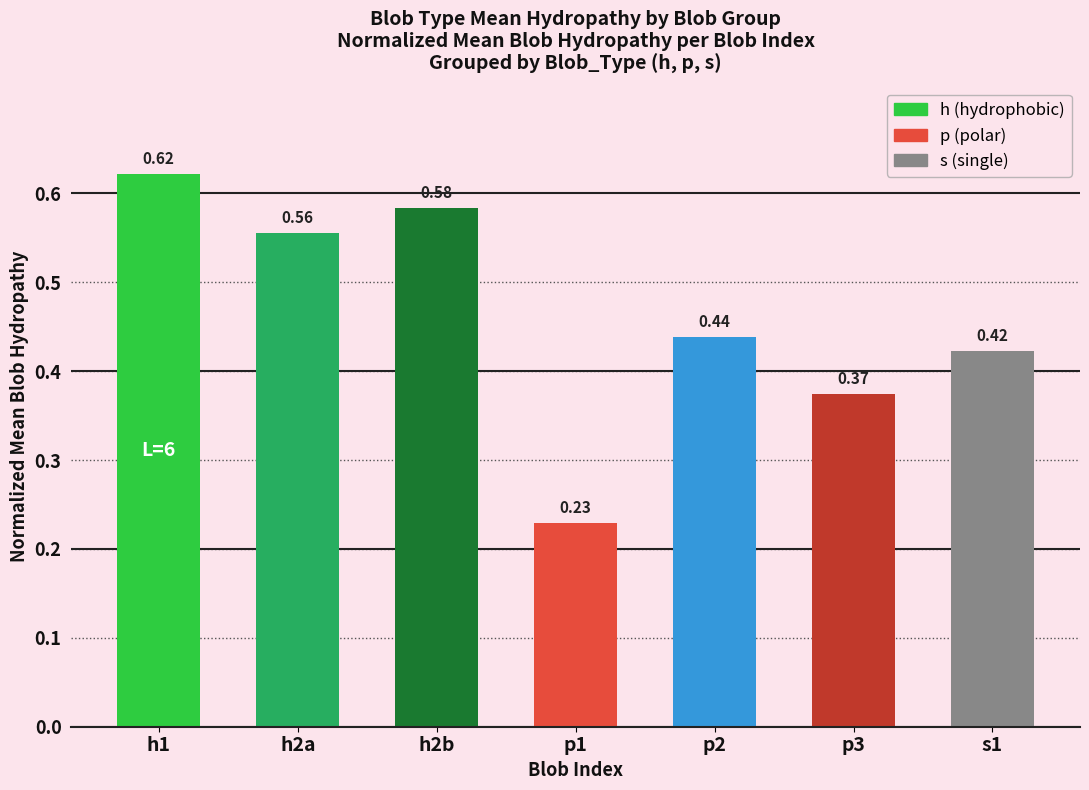

What position from the left is s1?

7